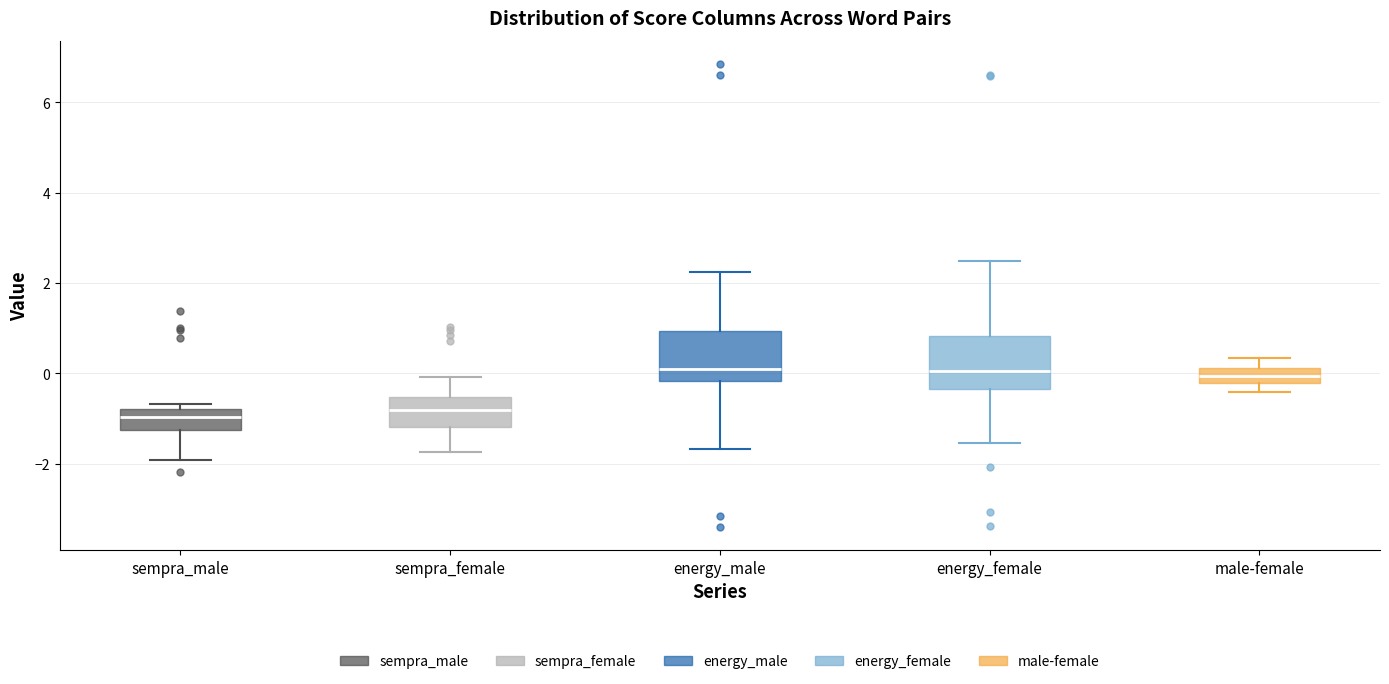

Where does the lower whisker of the box for sempra_female end on the y-axis? The values are not printed on the chart, so give them approximately, as read against the axis.

-1.8